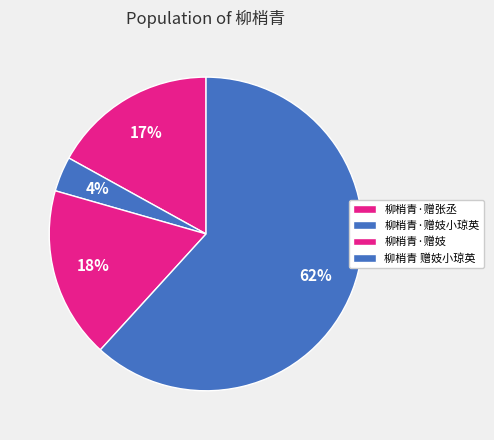

What is the smallest slice in the pie chart?

柳梢青·赠妓小琼英